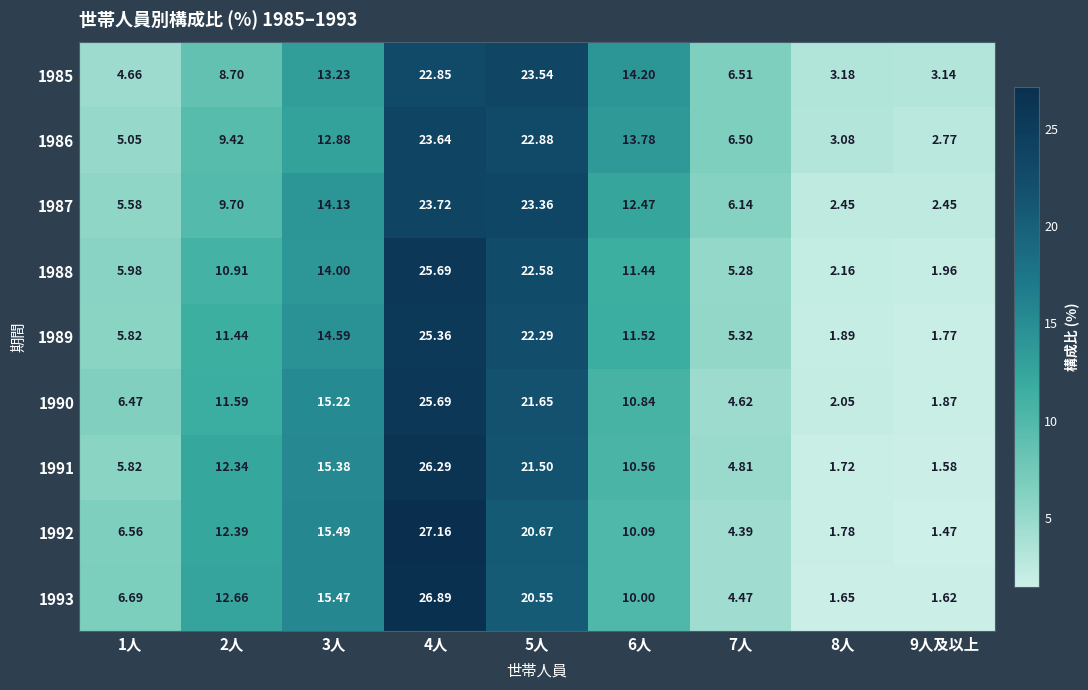

Is the value of 1988 at 4人 greater than the value of 1985 at 3人?

Yes